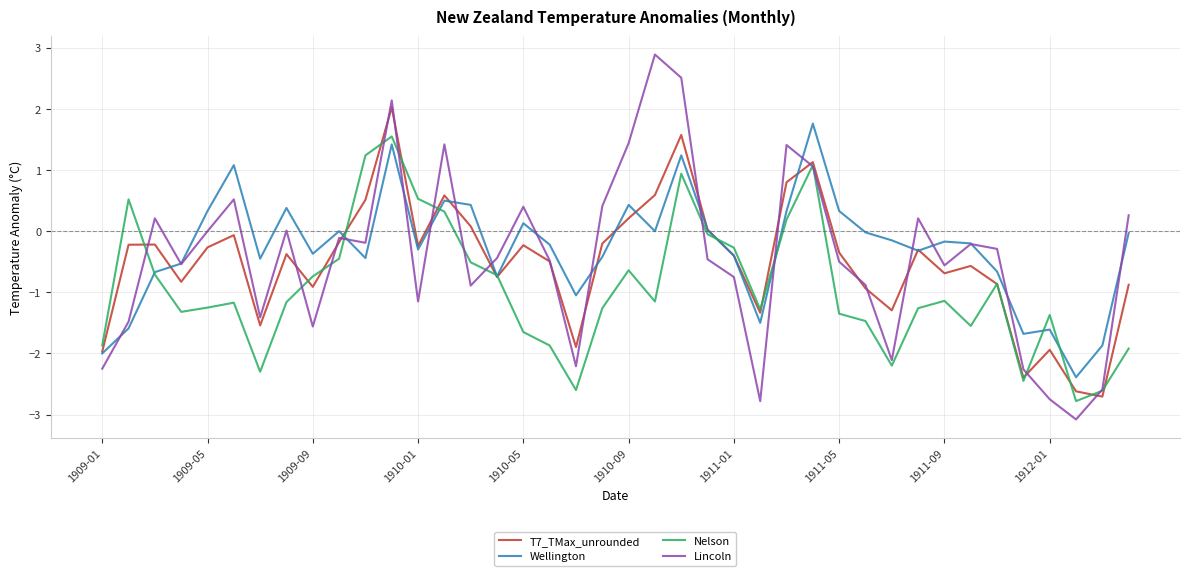

What is the minimum value shown in the chart?

-3.1